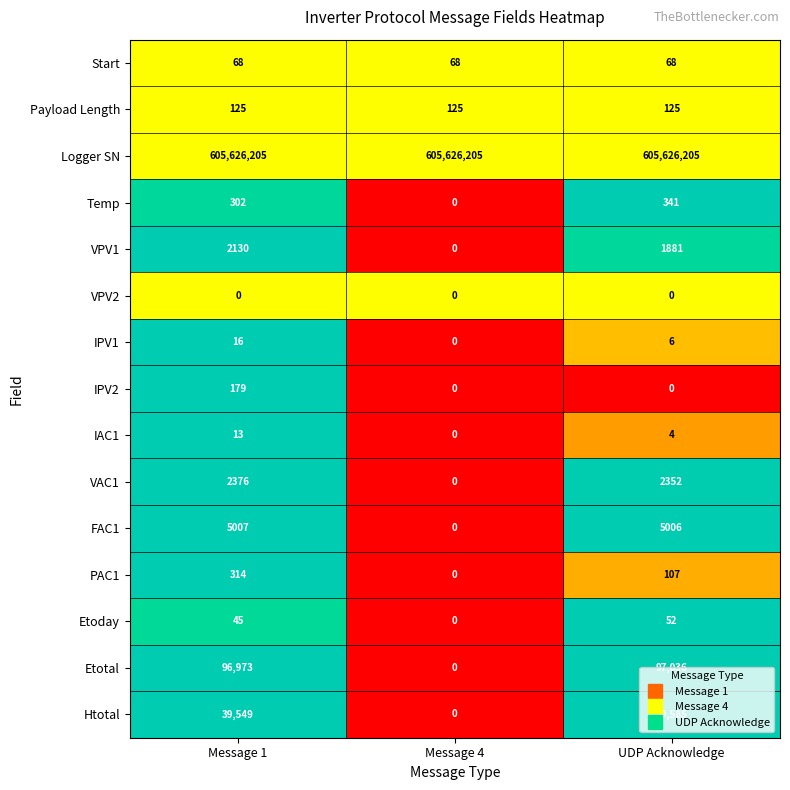

What is the difference between the highest and lowest values at Message 1?

605626205